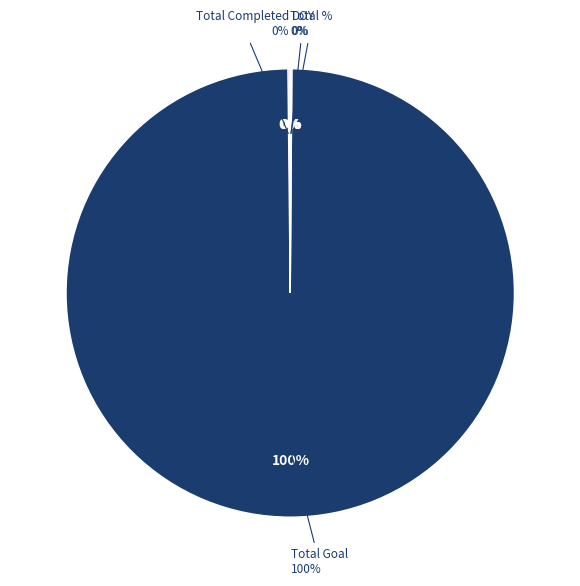

Count the number of slices in the pie.

4